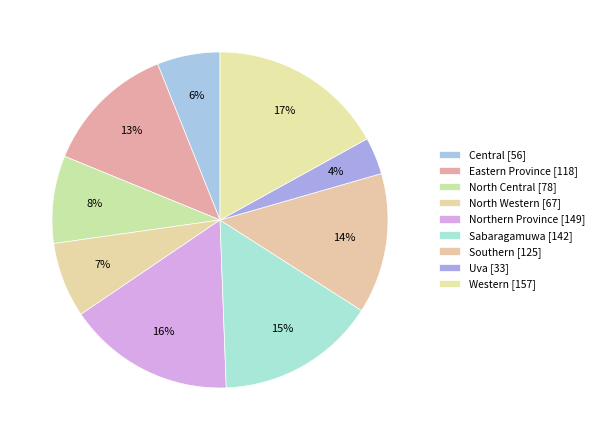

Count the number of slices in the pie.

9